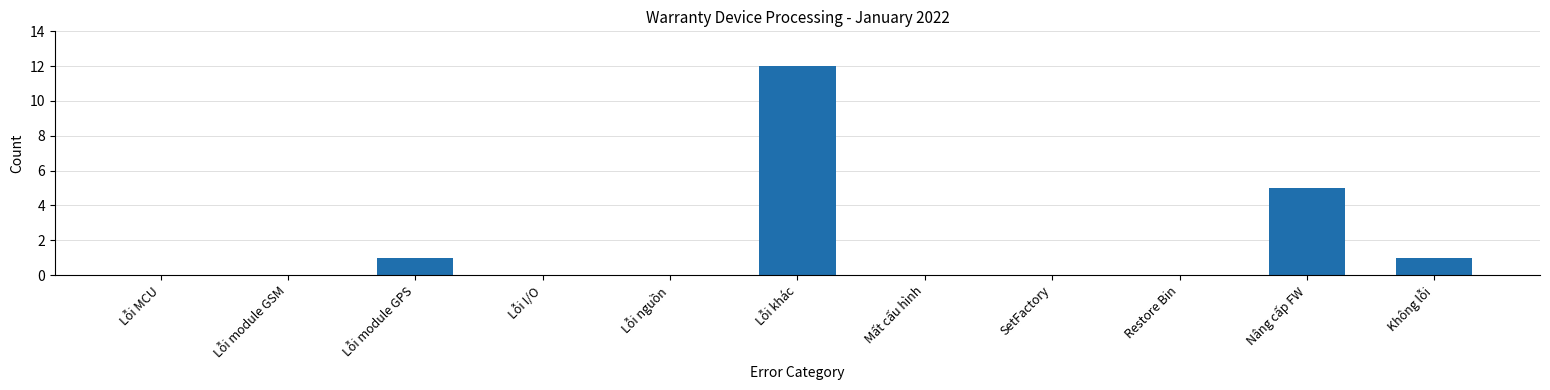

Reading right to left, list all the values displayed in this chart.

Không lỗi=1	Nâng cấp FW=5	Restore Bin=0	SetFactory=0	Mất cấu hình=0	Lỗi khác=12	Lỗi nguồn=0	Lỗi I/O=0	Lỗi module GPS=1	Lỗi module GSM=0	Lỗi MCU=0